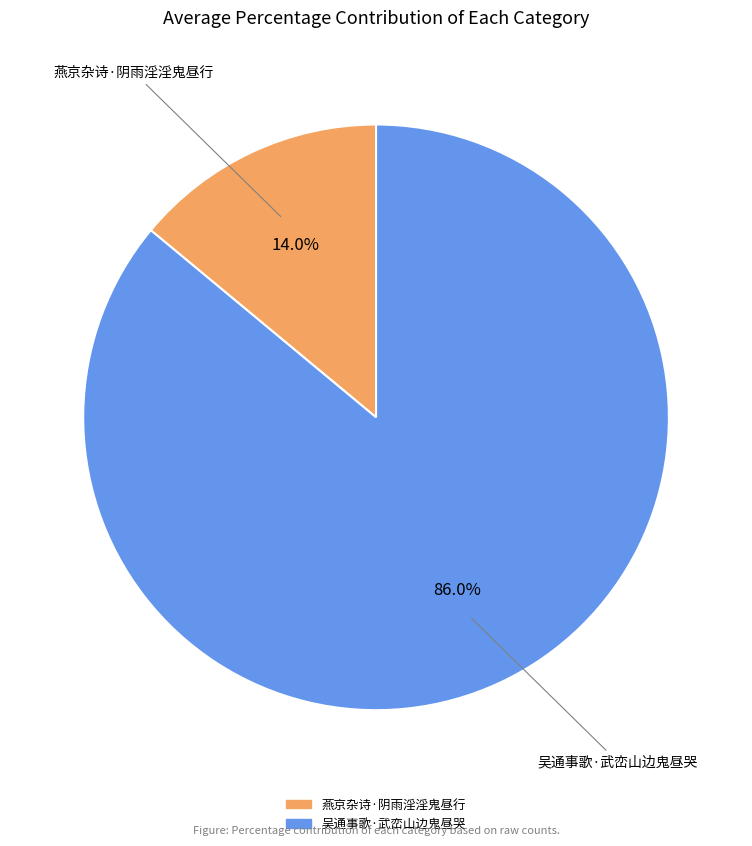

Between 燕京杂诗·阴雨淫淫鬼昼行 and 吴通事歌·武峦山边鬼昼哭, which is larger?

吴通事歌·武峦山边鬼昼哭